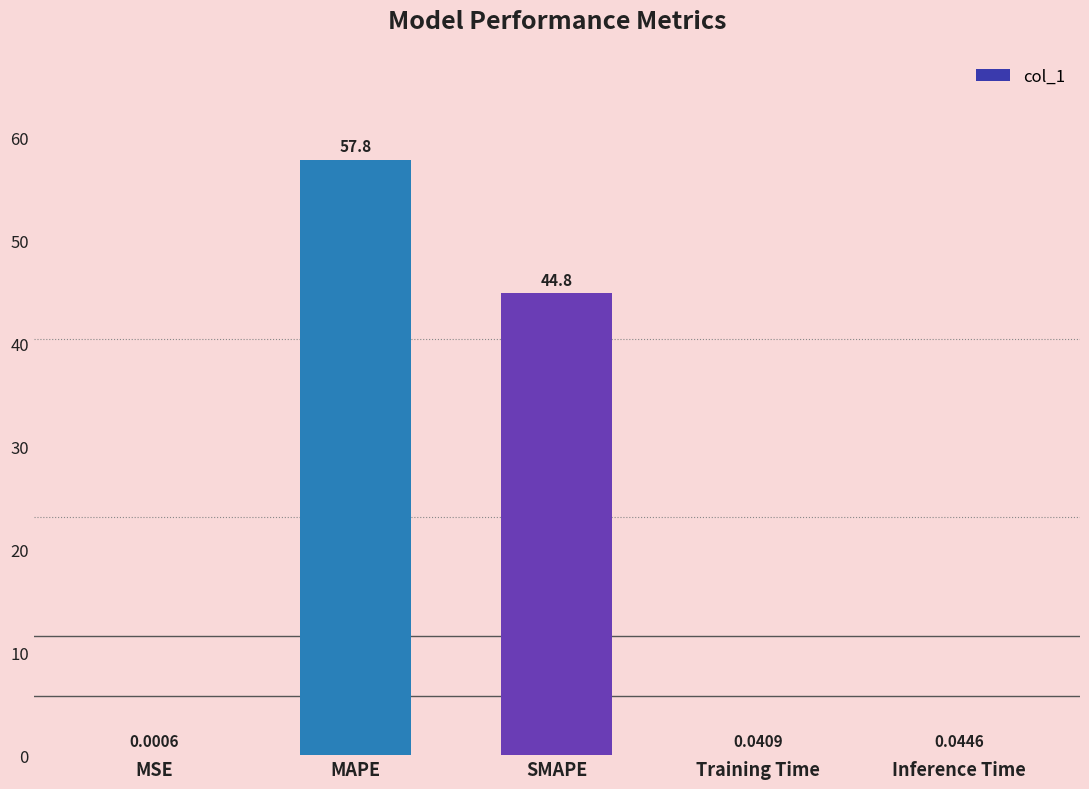

What is the greatest value displayed?

57.8